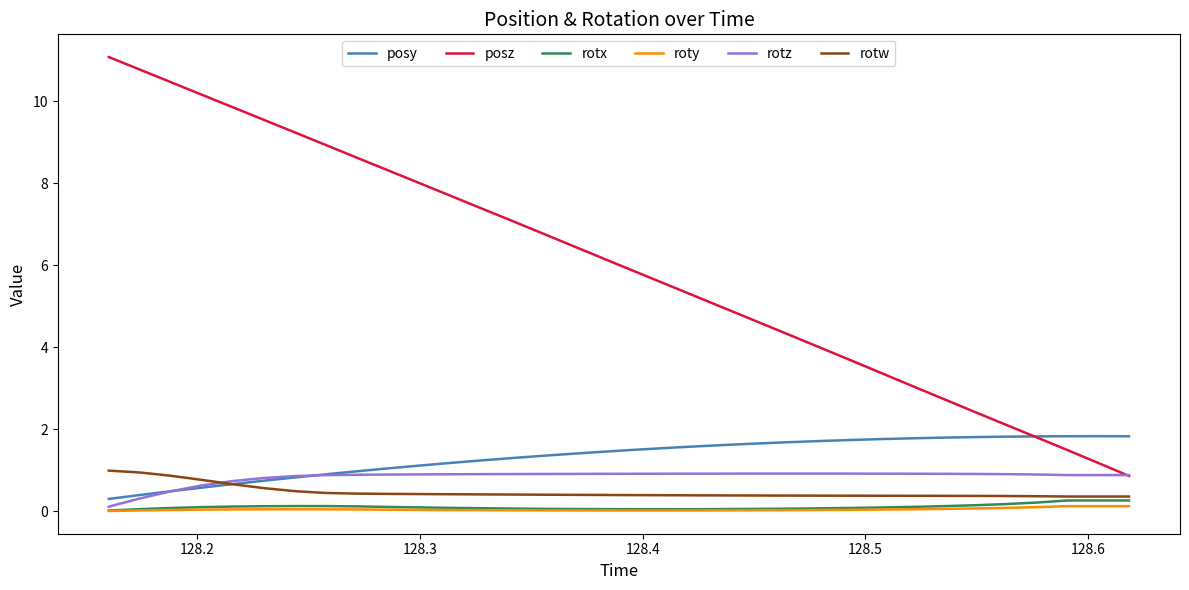

Which series has the largest range (max minus min)?

posz